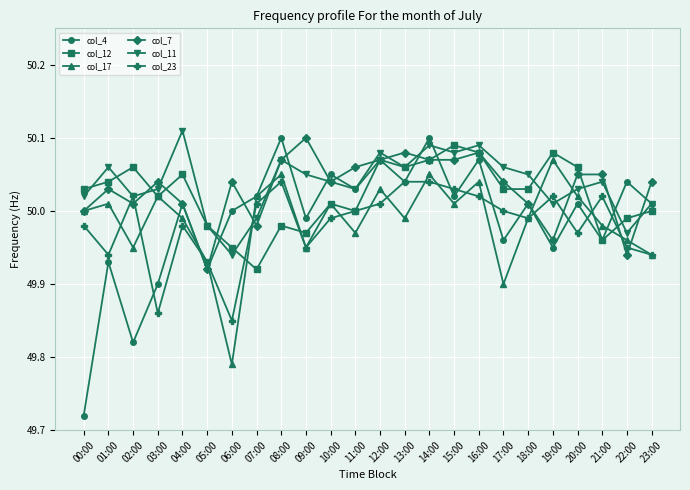

Where is the first local maximum for col_4?

01:00